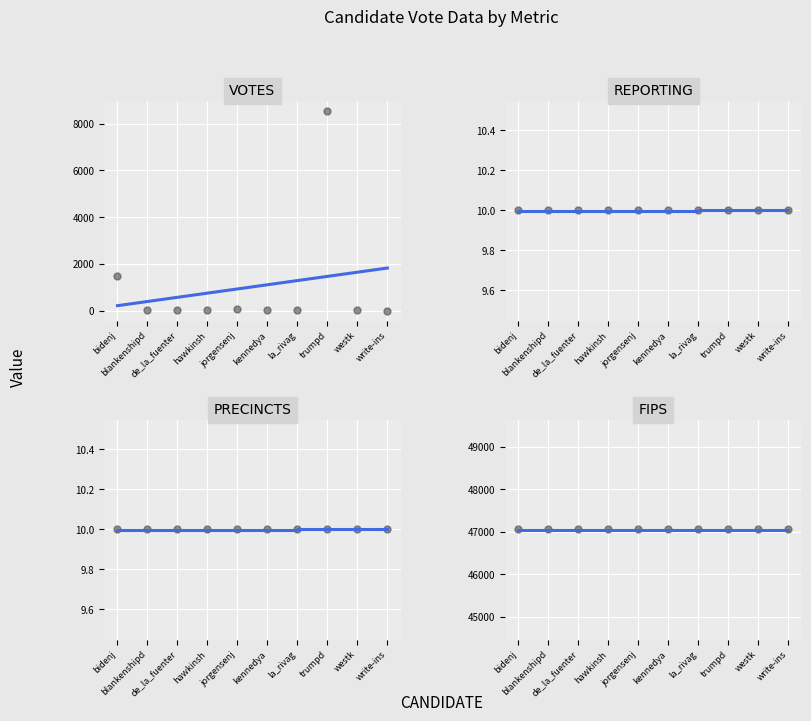

What is the total value across all series at blankenshipd?

47089